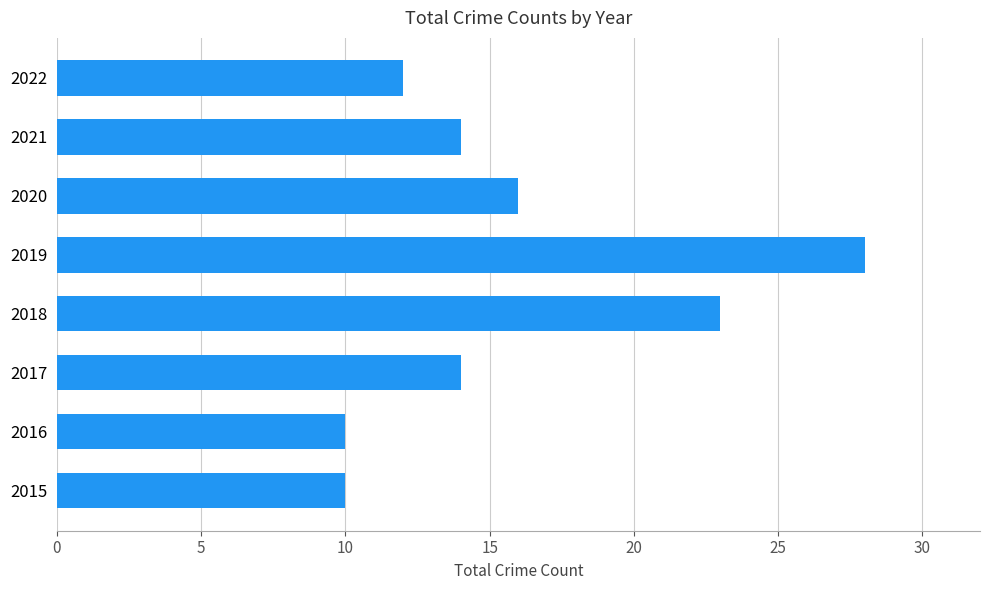

How many data points does each series have?

8